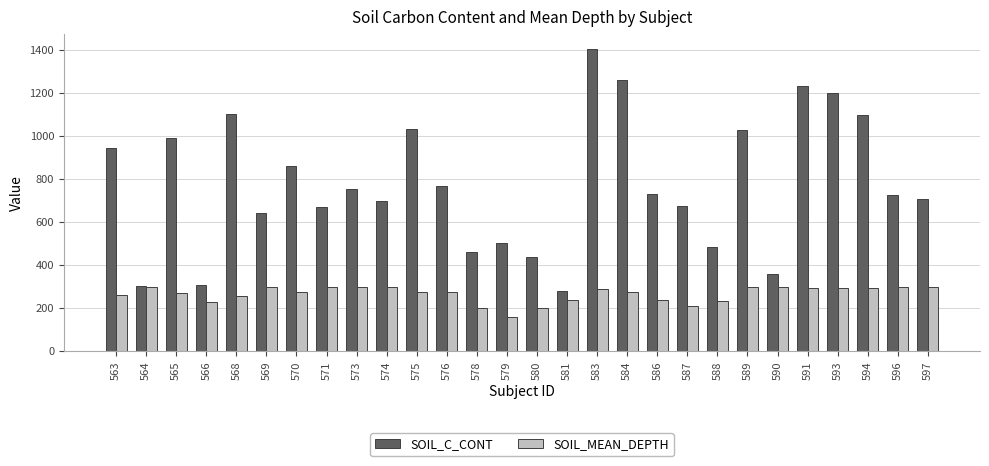

What is the total value across all series at 573?

1053.2